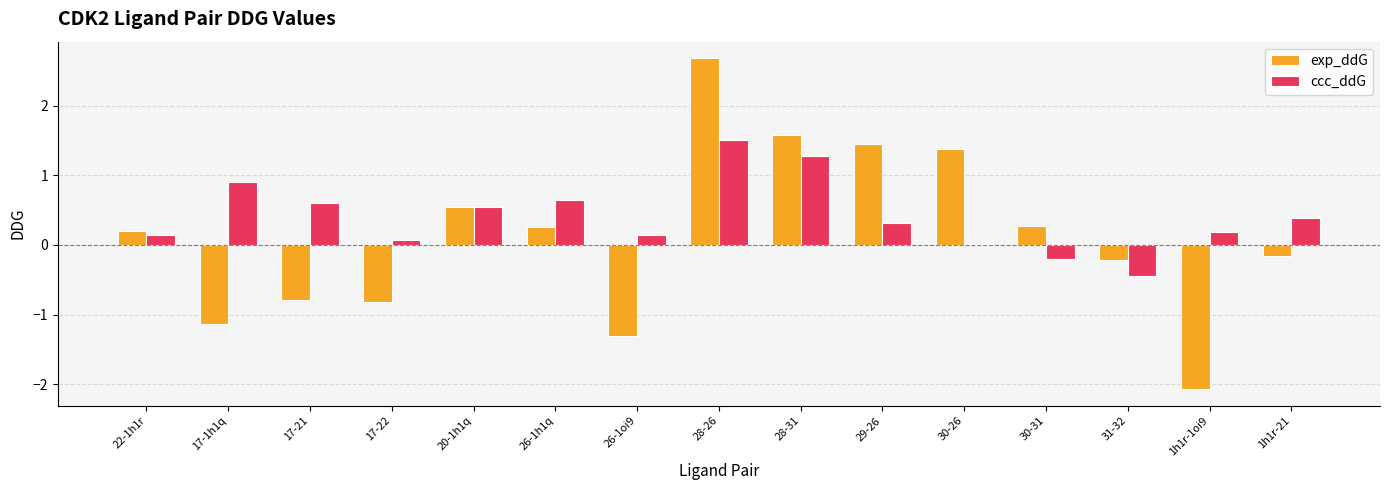

List the series in order of their overall mean, lowest first.

exp_ddG, ccc_ddG